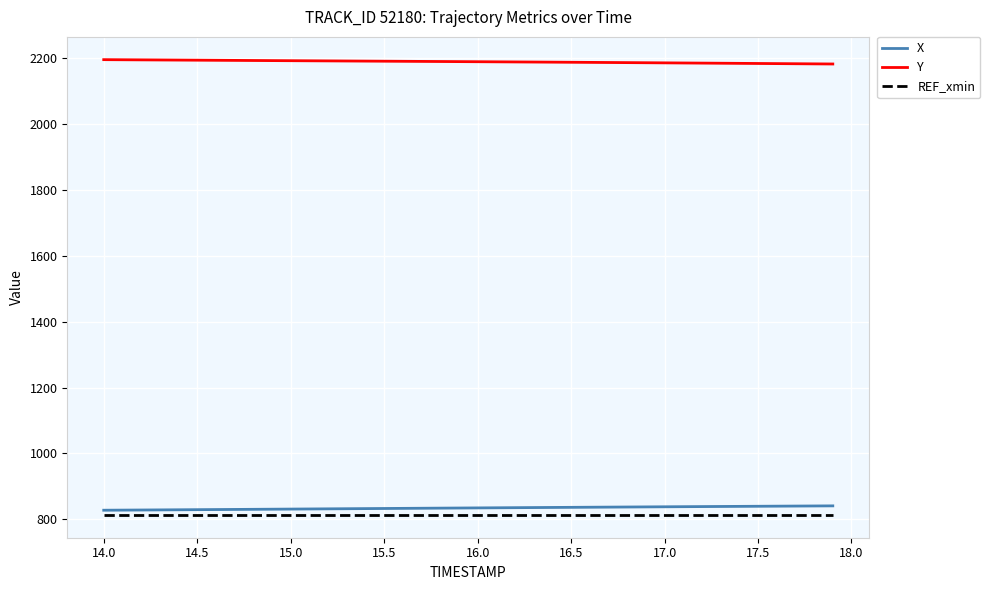

What is the average value of the X series?

833.9